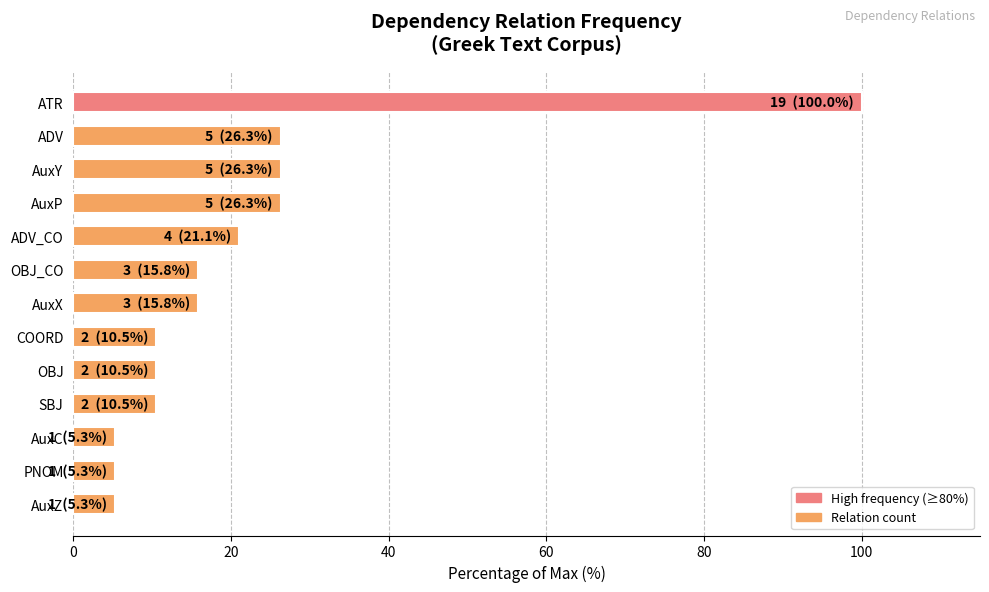

What is the approximate value at ATR?

100.0